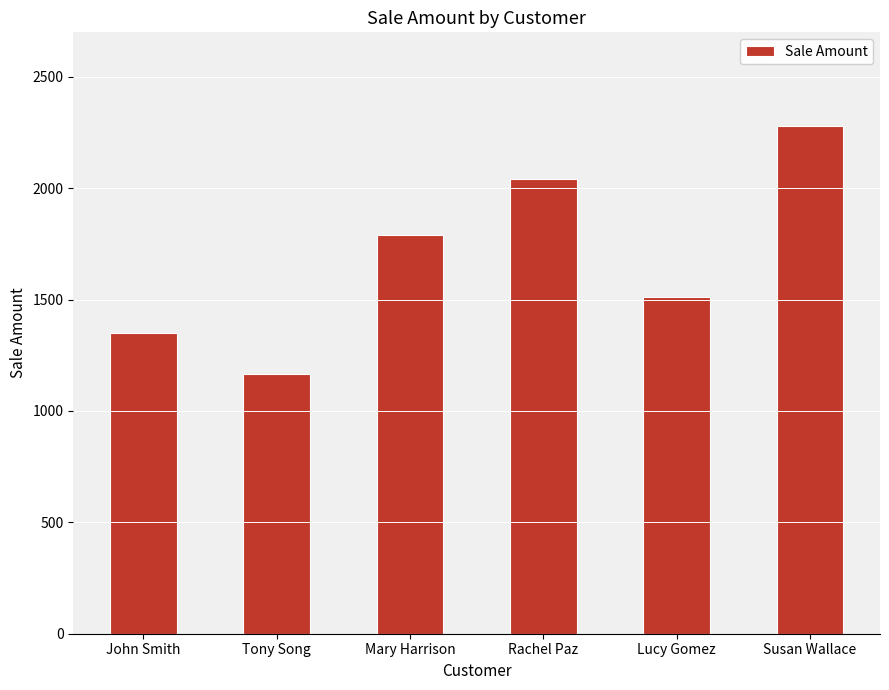

List the labels in order of value, largest first.

Susan Wallace, Rachel Paz, Mary Harrison, Lucy Gomez, John Smith, Tony Song